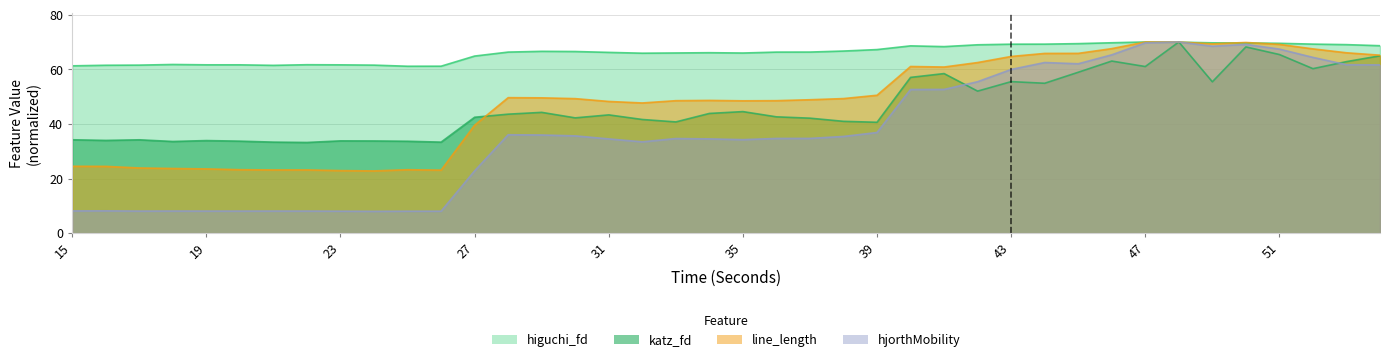

List the labels in order of katz_fd_EEG value, largest first.

48, 50, 51, 54, 46, 53, 47, 52, 45, 41, 40, 43, 49, 44, 42, 35, 29, 34, 28, 31, 36, 27, 30, 37, 32, 38, 33, 39, 15, 17, 16, 19, 23, 24, 20, 25, 18, 21, 26, 22